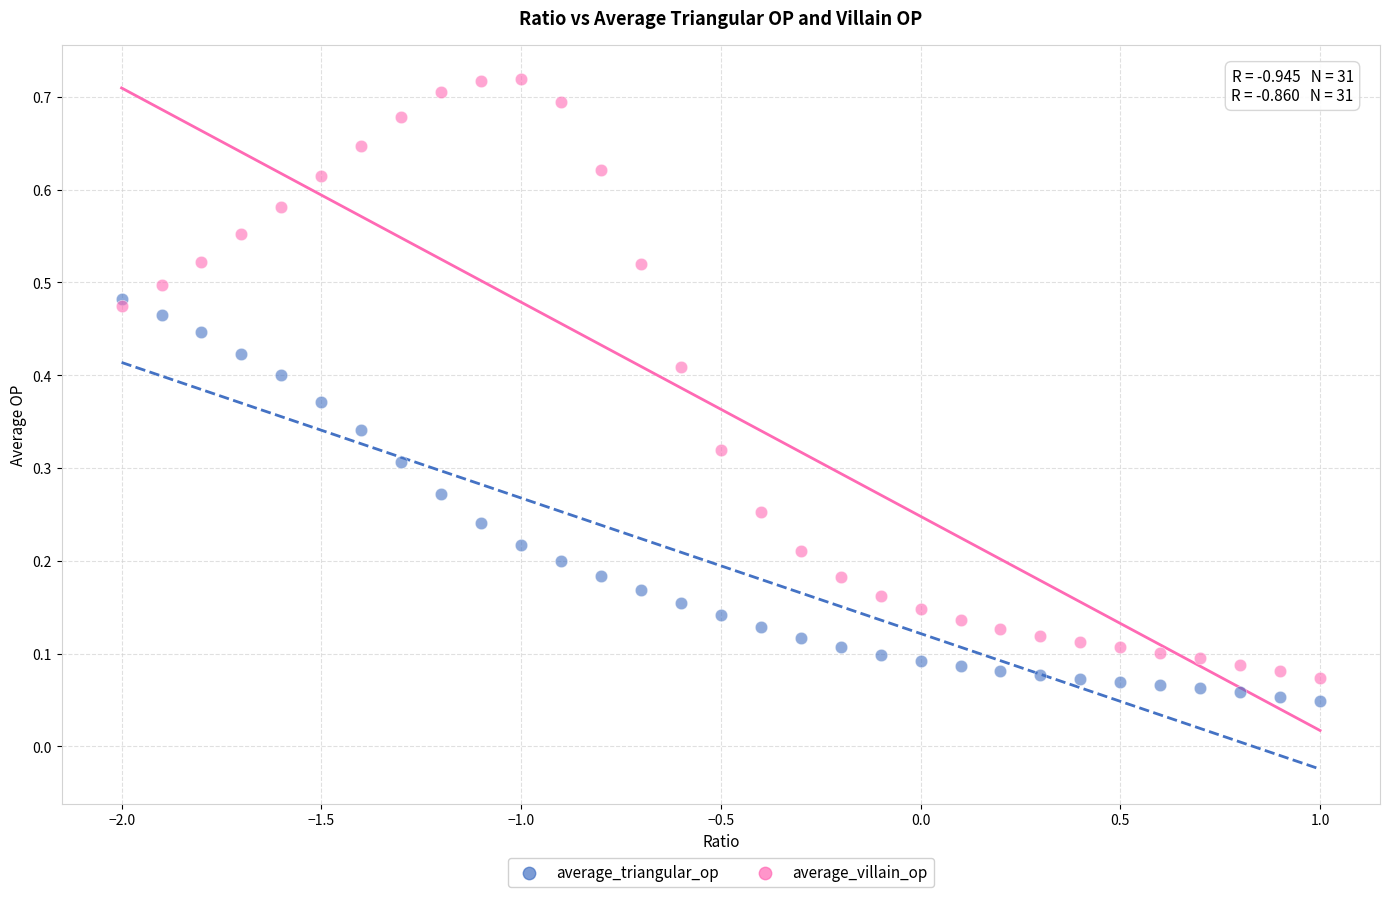

Which series has the widest spread of Y values?

average_villain_op